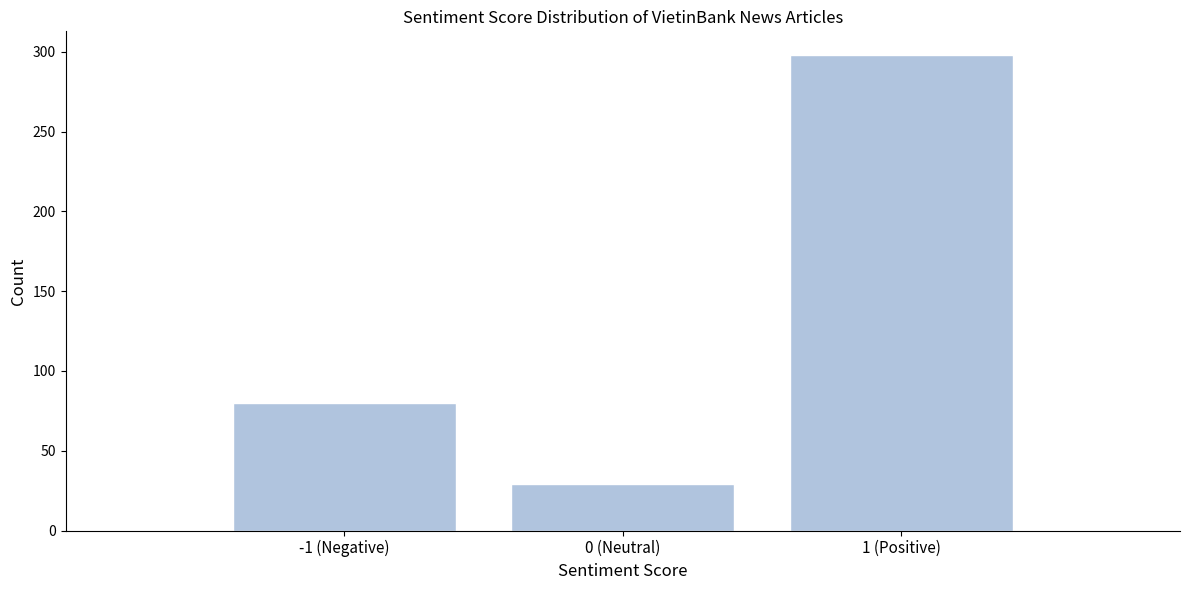

Reading left to right, transcribe all the data shown in this chart.

-1 (Negative)=80	0 (Neutral)=29	1 (Positive)=298